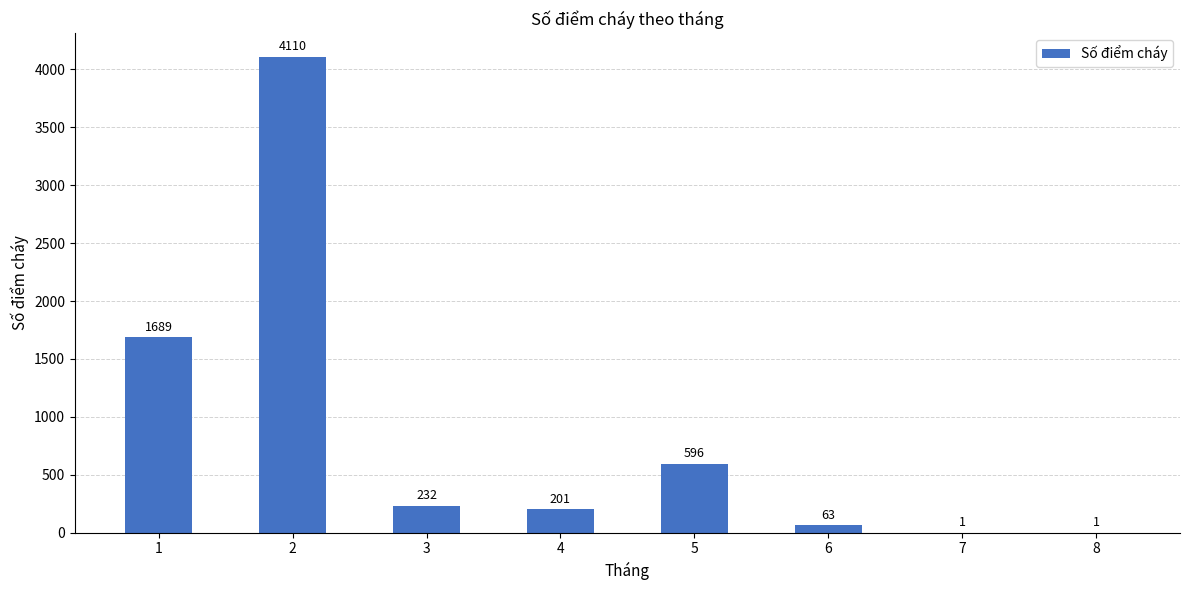

What is the average value?

862